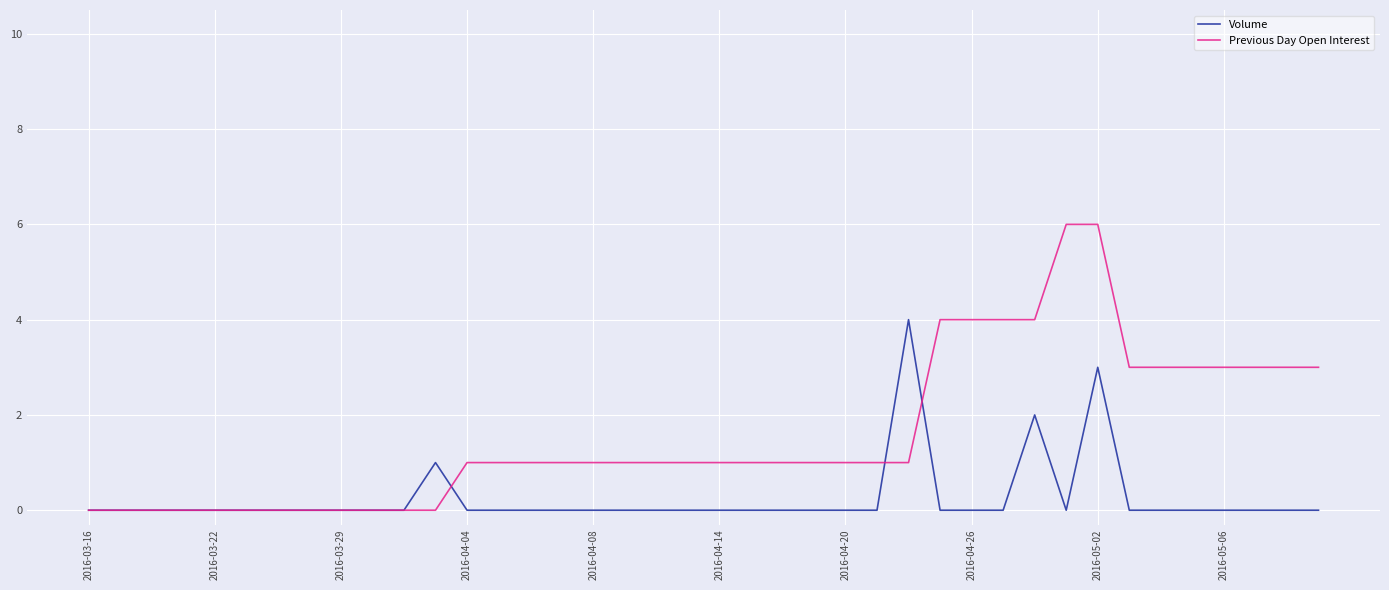

Which series has the widest spread of values?

Previous Day Open Interest